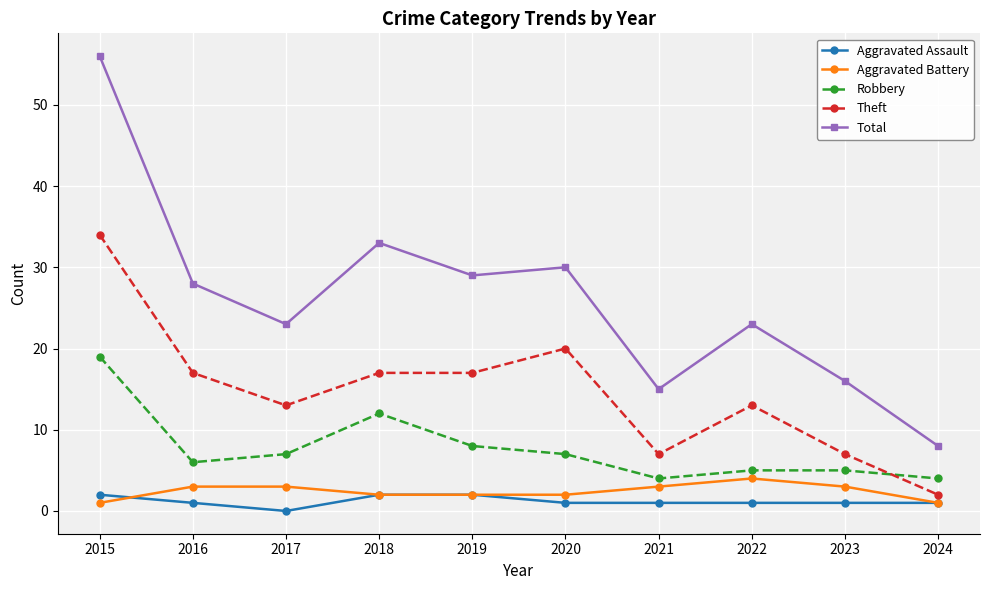

Is it true that Theft equals 29 at 2019?

False